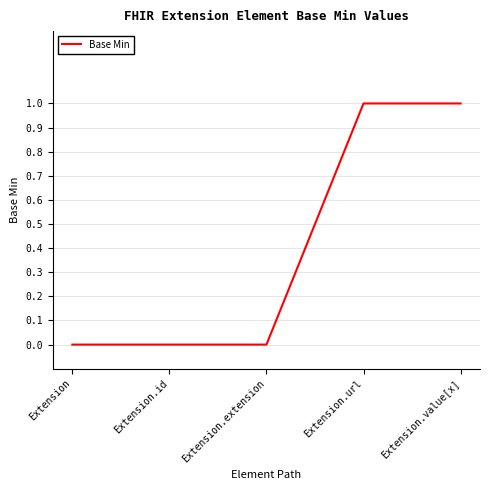

How many distinct data groups are displayed?

1